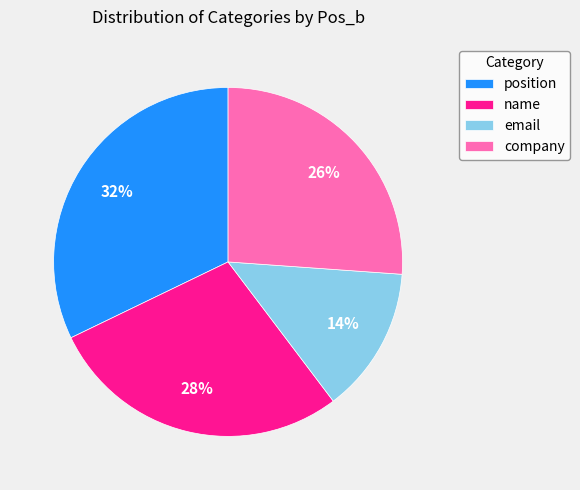

Which slice is the smallest?

email